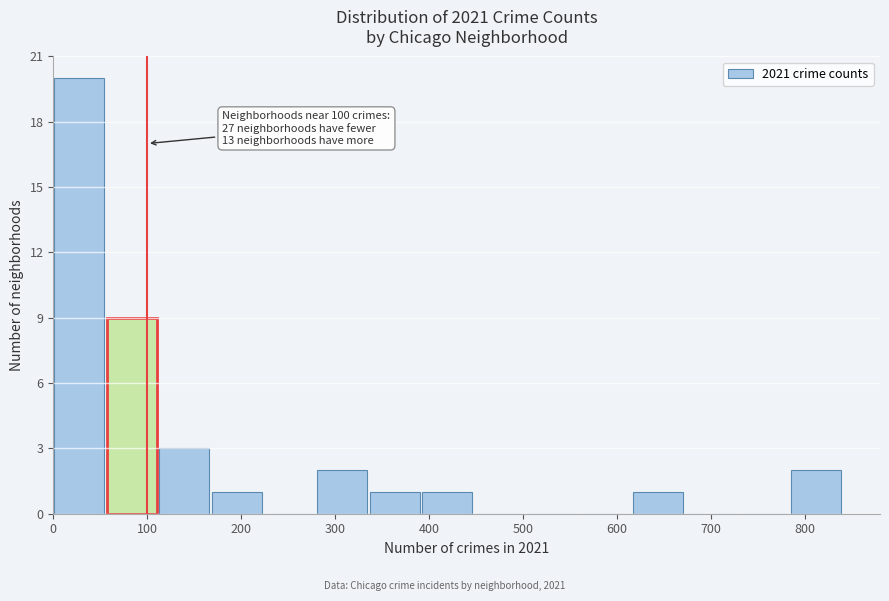

Over which range of the x-axis is the bar tallest?

1 to 57